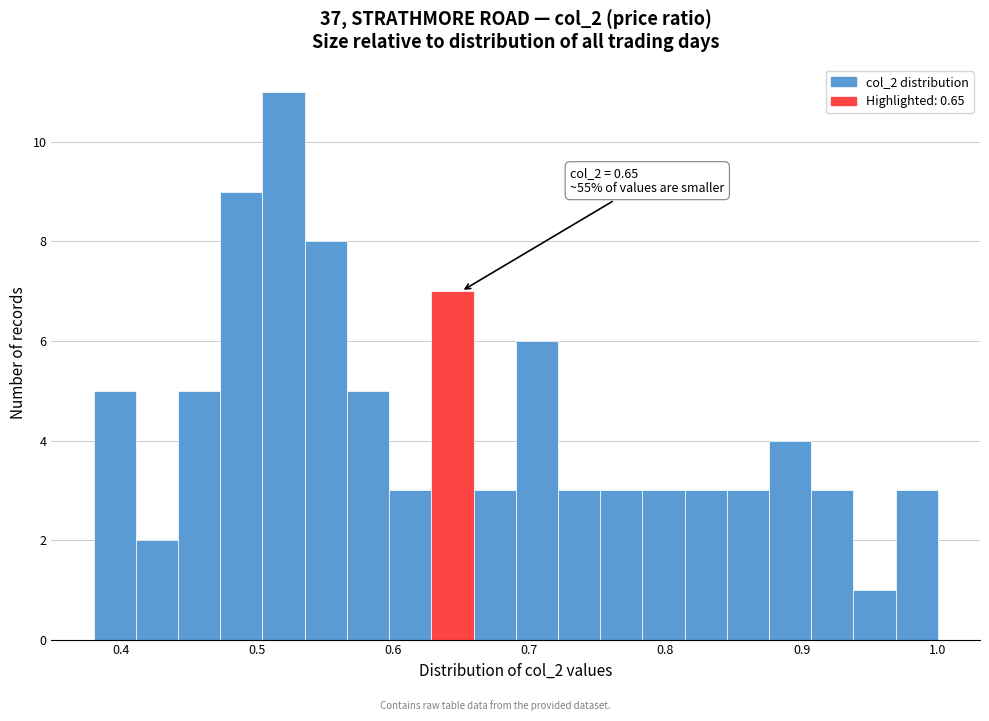

Read against the x-axis, roughly where is the centre of the tallest bar?

0.52